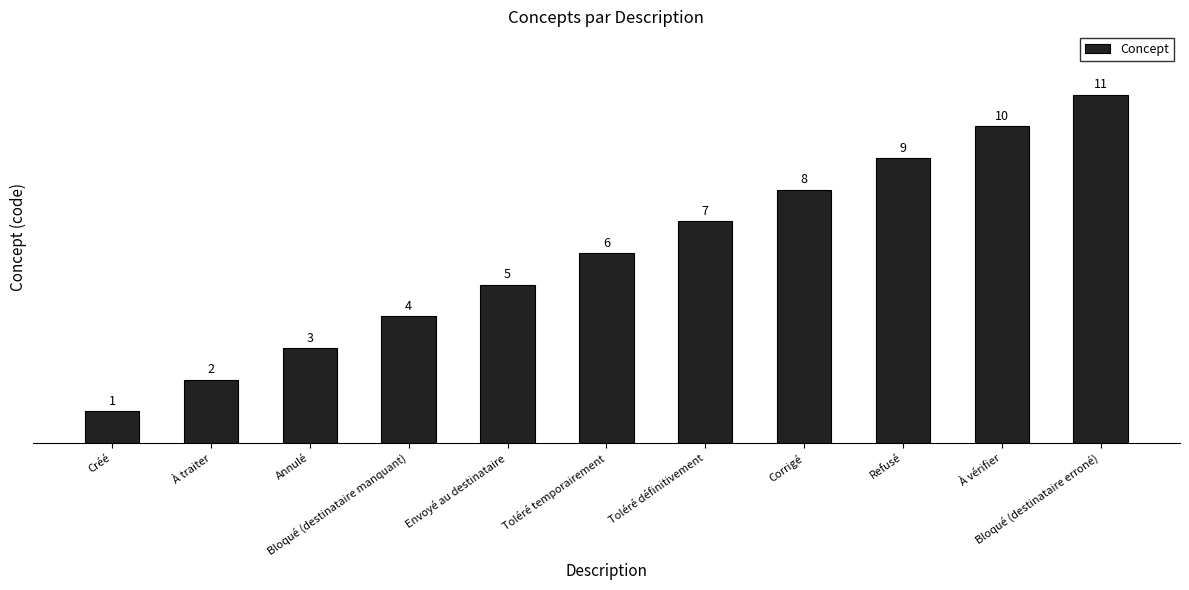

How many values are below 6?

5